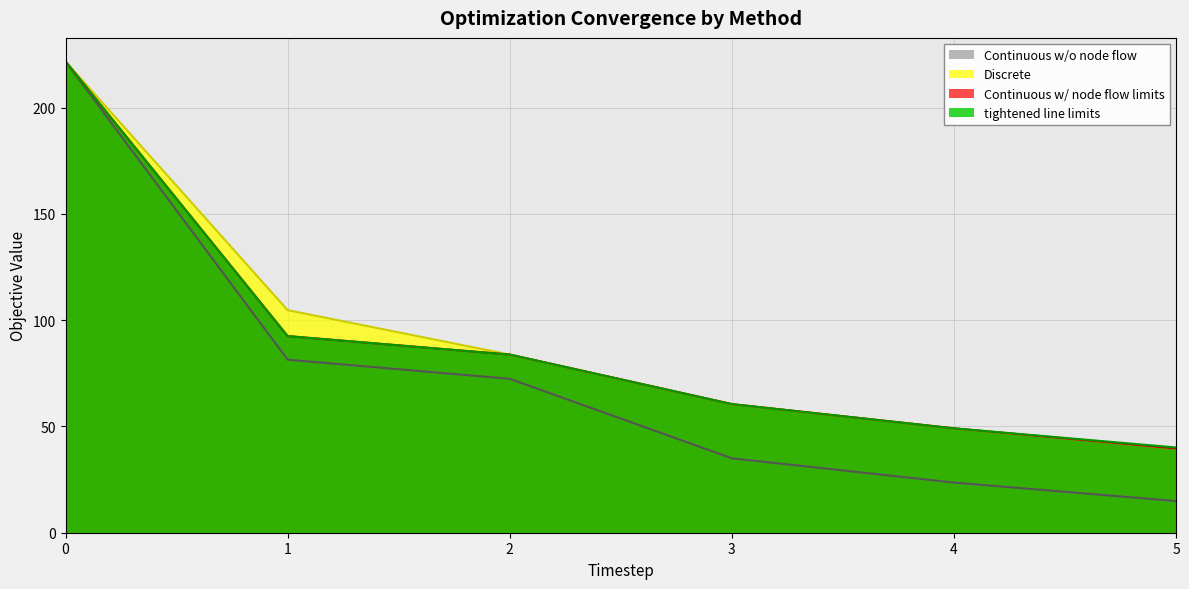

What are all the series names shown in the legend?

Continuous w/o node flow, Discrete, Continuous w/ node flow limits, tightened line limits